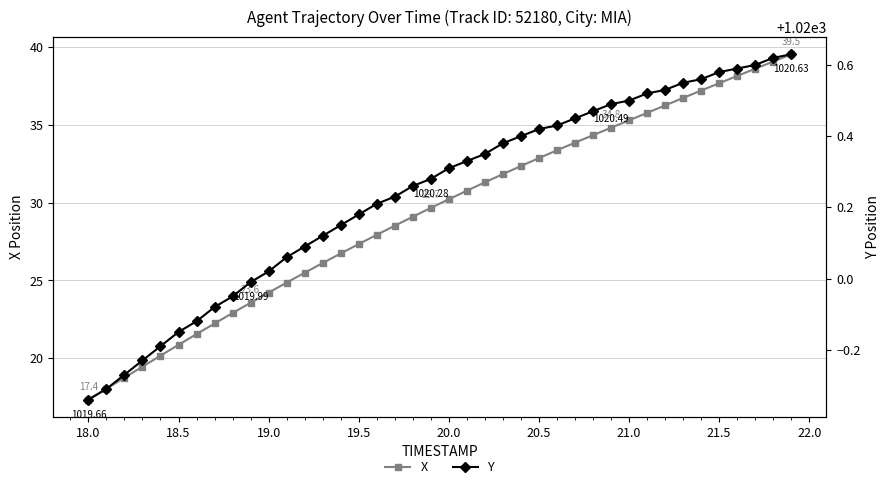

What is the highest value of the X series?

39.5